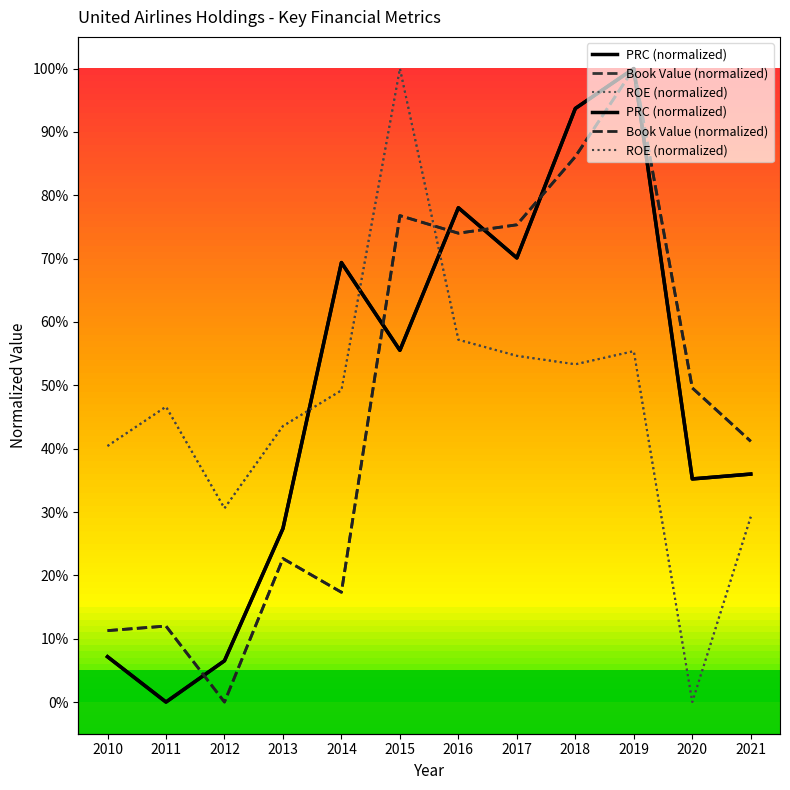

Reading right to left, list all the values displayed in this chart.

PRC: 0.4	0.4	1.0	0.9	0.7	0.8	0.6	0.7	0.3	0.1	0.0	0.1
Book Value: 0.4	0.5	1.0	0.9	0.8	0.7	0.8	0.2	0.2	0.0	0.1	0.1
ROE: 0.3	0.0	0.6	0.5	0.5	0.6	1.0	0.5	0.4	0.3	0.5	0.4